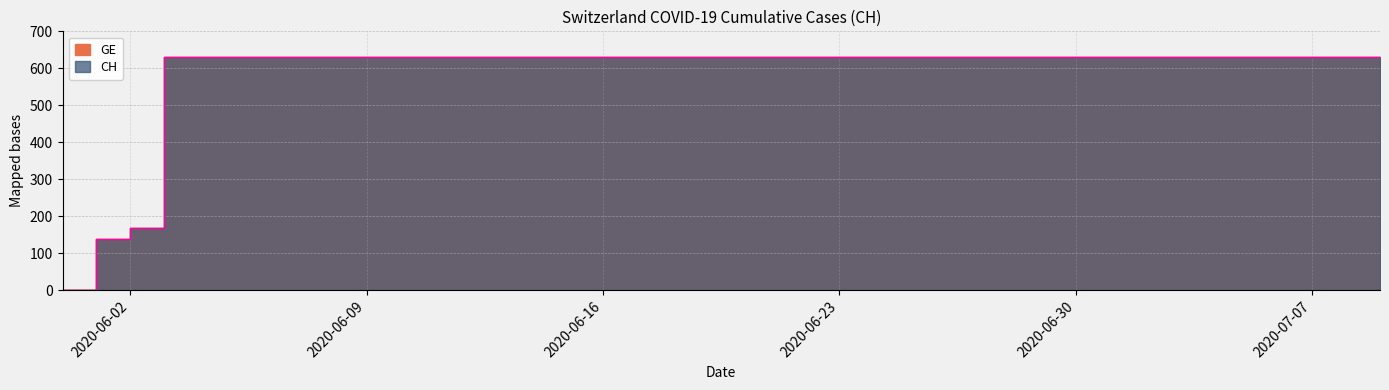

Does the chart display data point markers on the line(s)?

No